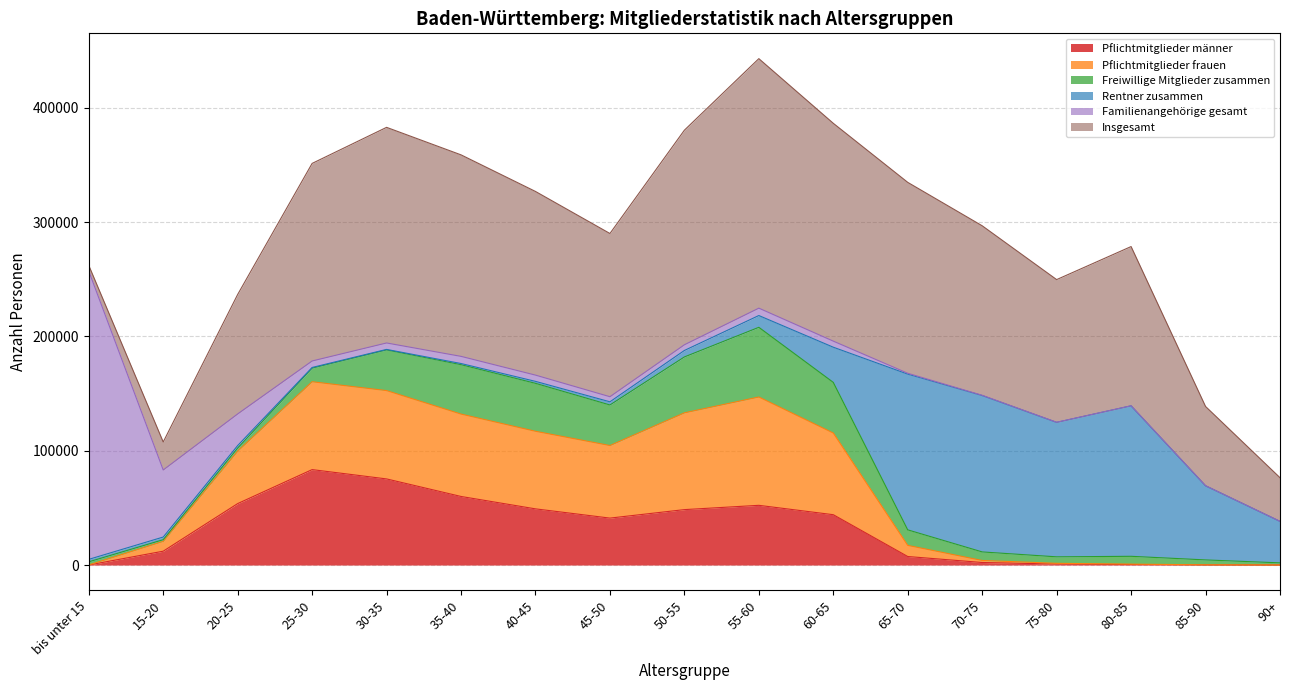

What is the label of the 13th point from the left?

70-75